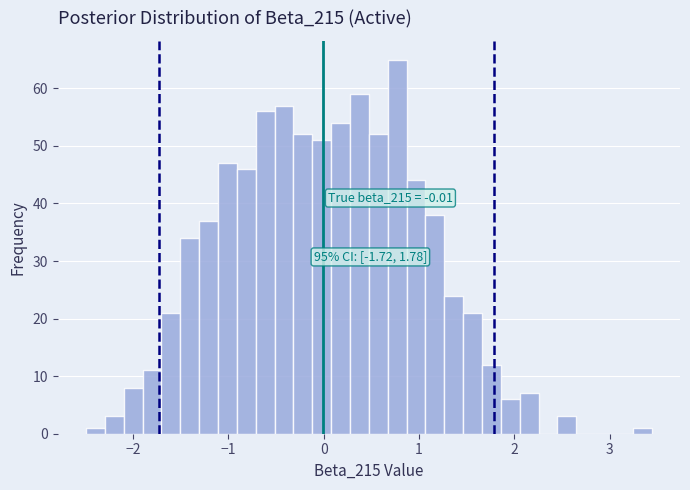

Around what value on the x-axis is the tallest bar? Give the approximate position of its centre, as read against the axis.

0.8